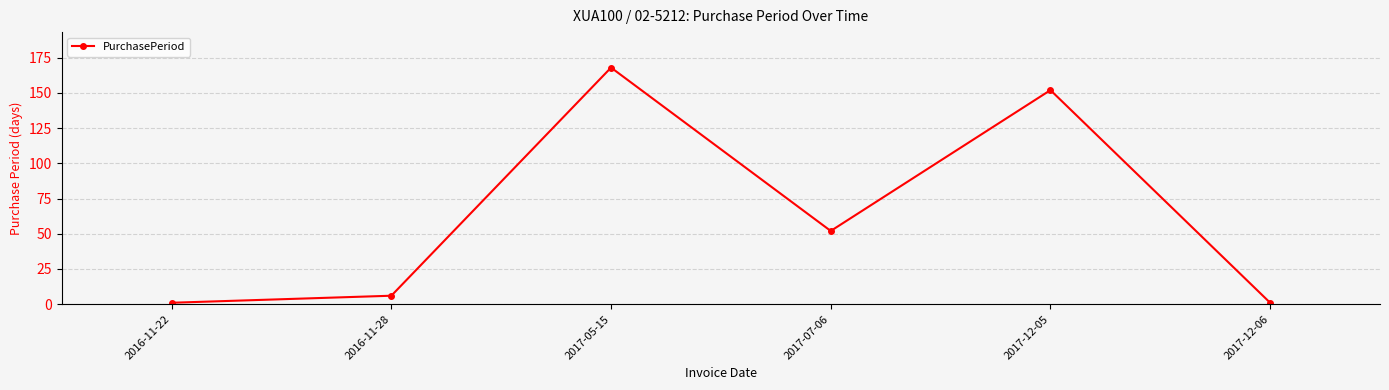

What is the maximum value shown in the chart?

168